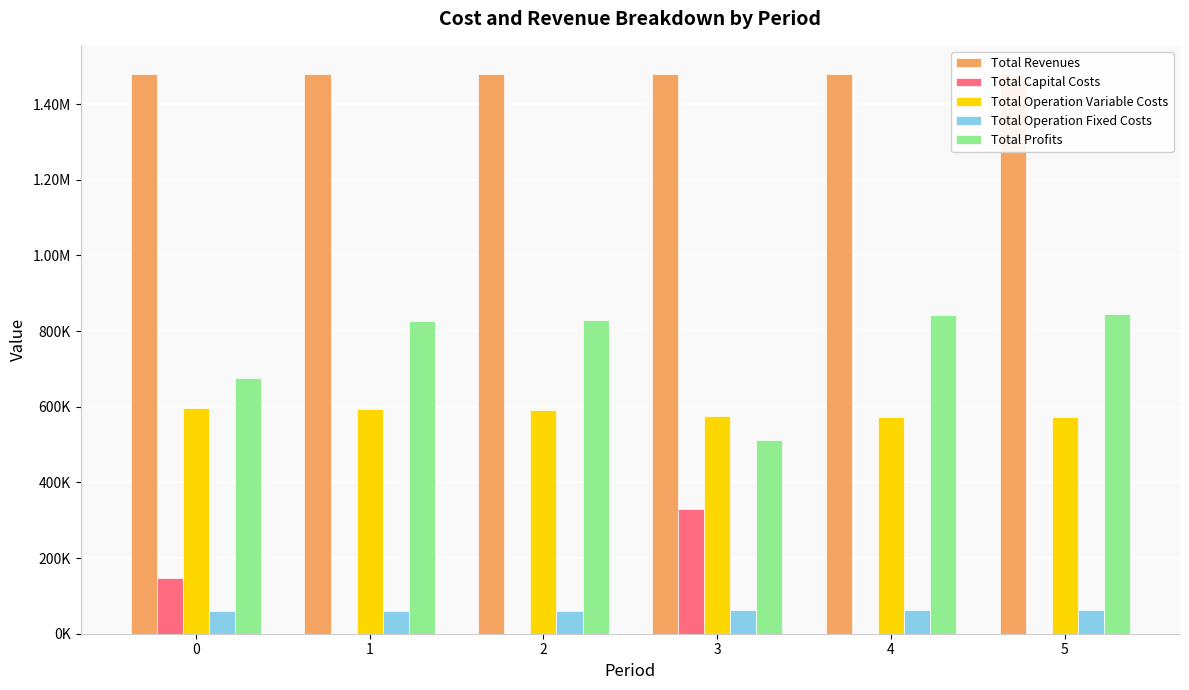

Is the value of Total Revenues at 1 greater than the value of Total Capital Costs at 5?

Yes